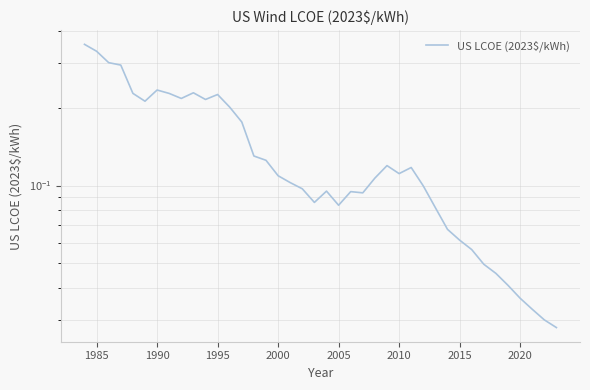

How many interior local peaks (higher than both neighbors) does the data have?

7